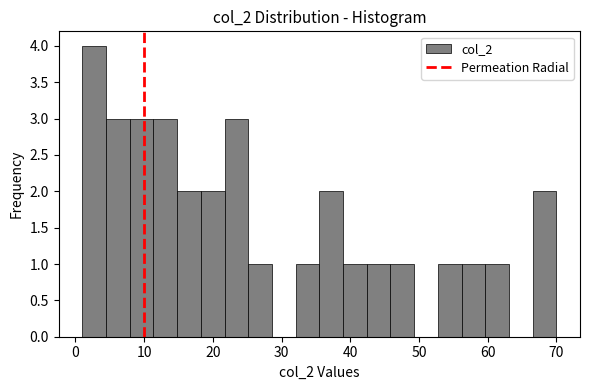

Read against the x-axis, roughly where is the centre of the tallest bar?

3